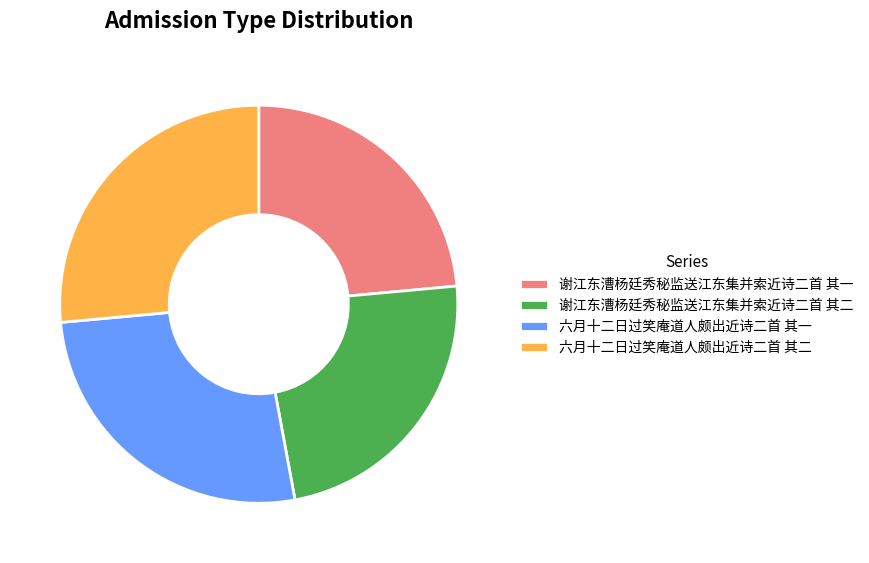

Approximately how many times larger is the value at 六月十二日过笑庵道人颇出近诗二首 其一 compared to 六月十二日过笑庵道人颇出近诗二首 其二?

1.0